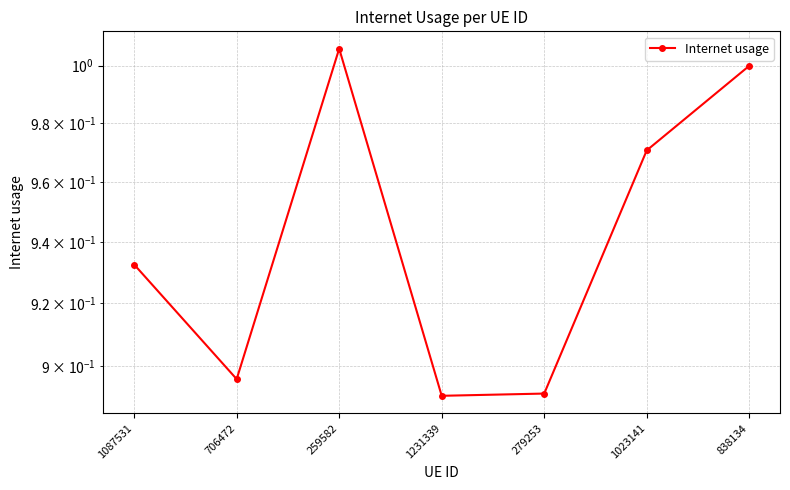

Reading left to right, extract all data points from this chart.

1087531=0.9	706472=0.9	259582=1.0	1231339=0.9	279253=0.9	1023141=1.0	838134=1.0